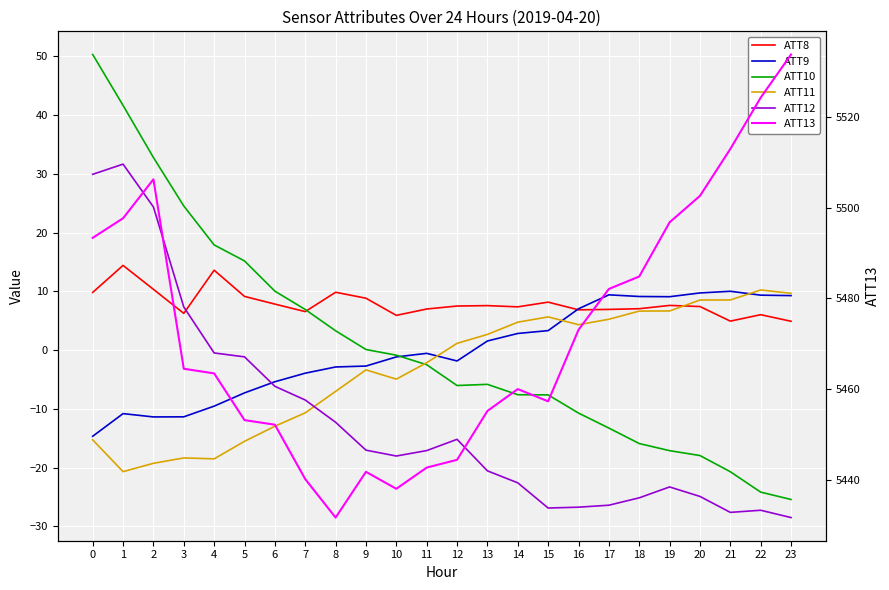

What is the value of the ATT8 point at the 2nd from the left?

14.4